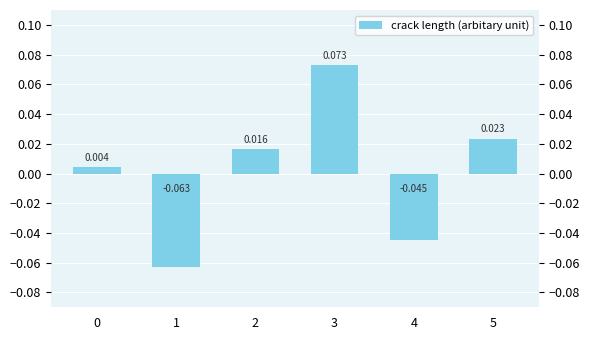

The chart shows a value of -0.0 at 1. True or false?

False